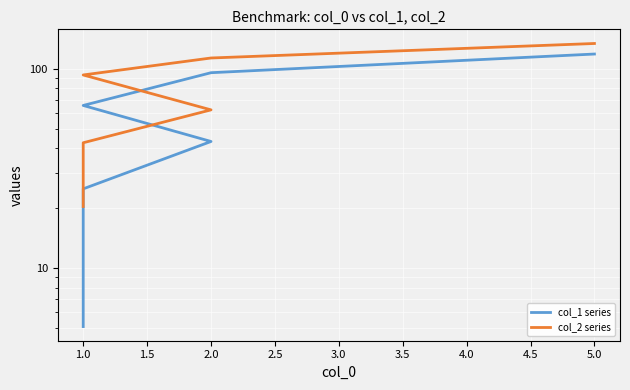

True or false: col_2 series and col_1 series cross at least once.

False